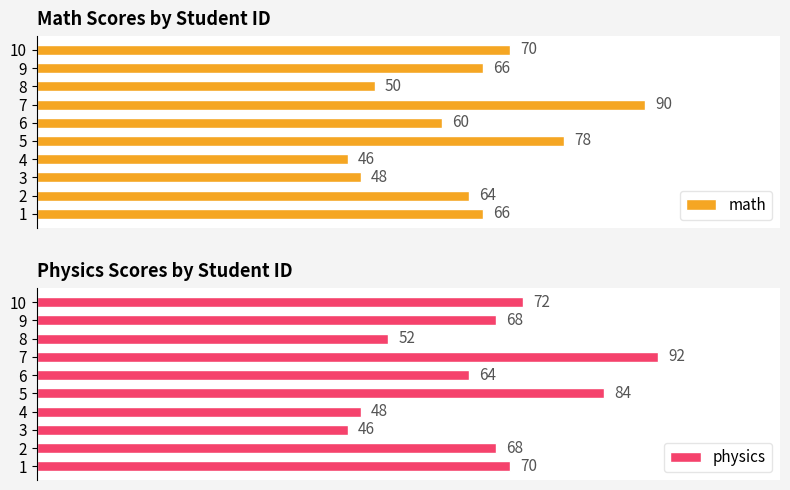

How many bars are there in total?

20